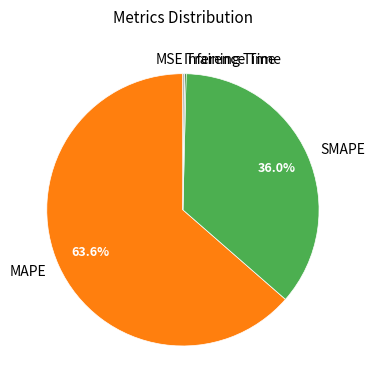

The MAPE slice represents 78% of the pie. True or false?

False